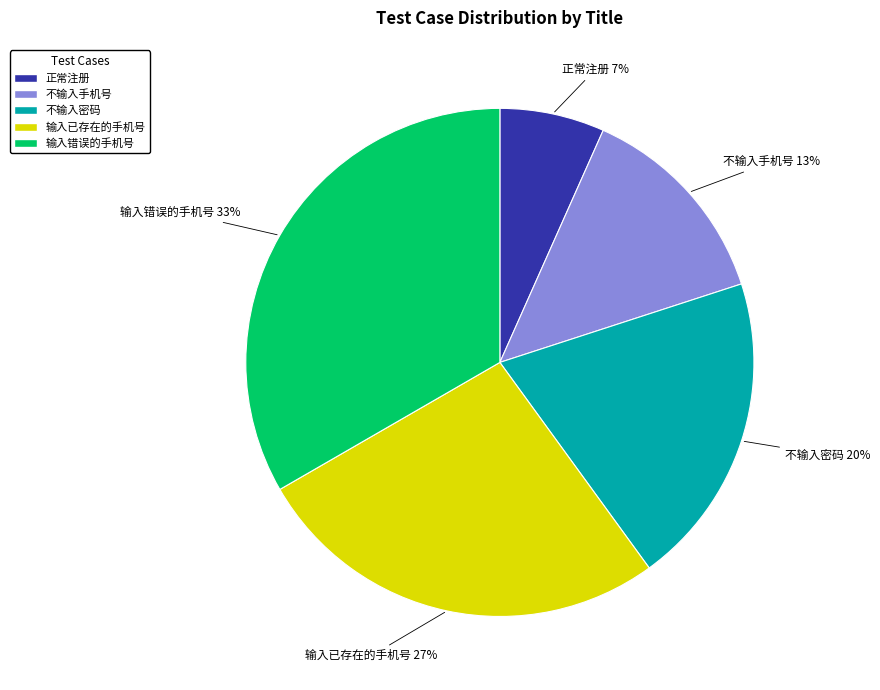

Between 输入已存在的手机号 and 不输入手机号, which is larger?

输入已存在的手机号